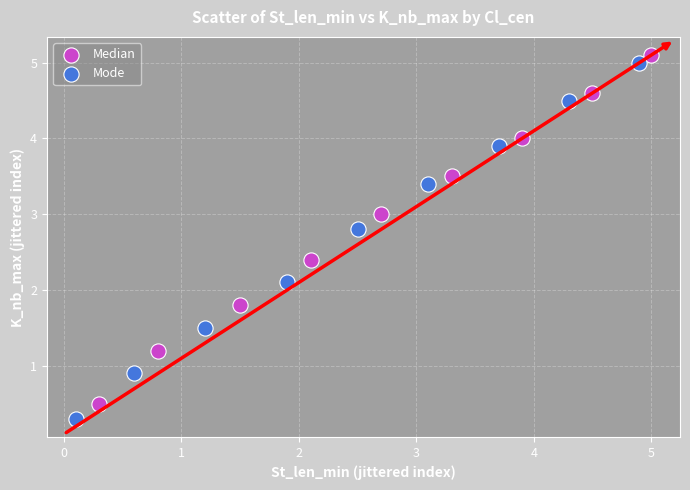

What are all the series names shown in the legend?

Median, Mode